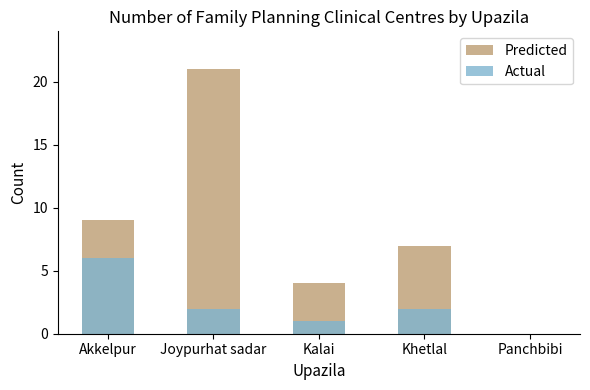

What is the value of the Predicted bar at the 2nd from the left?

21